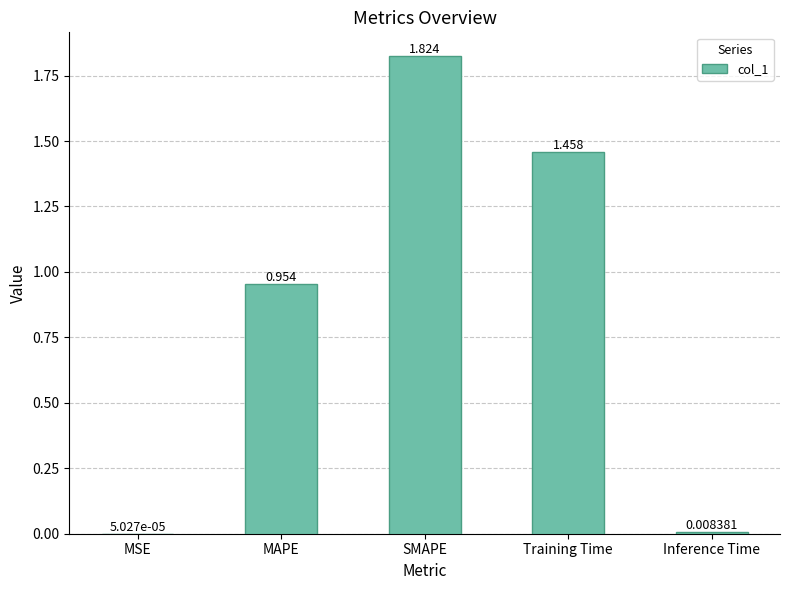

What is the change in value from SMAPE to Inference Time?

-1.8